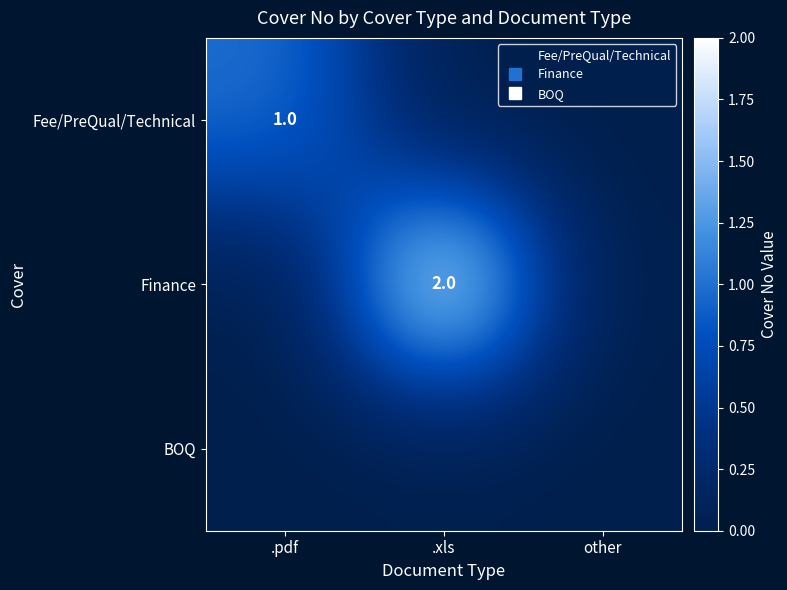

At which category is the sum across all series the highest?

.xls